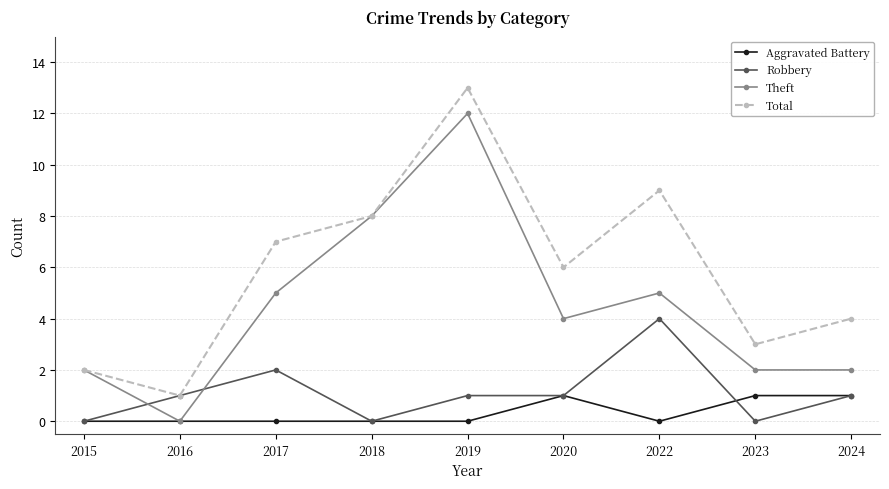

True or false: Aggravated Battery and Total intersect in this chart.

False